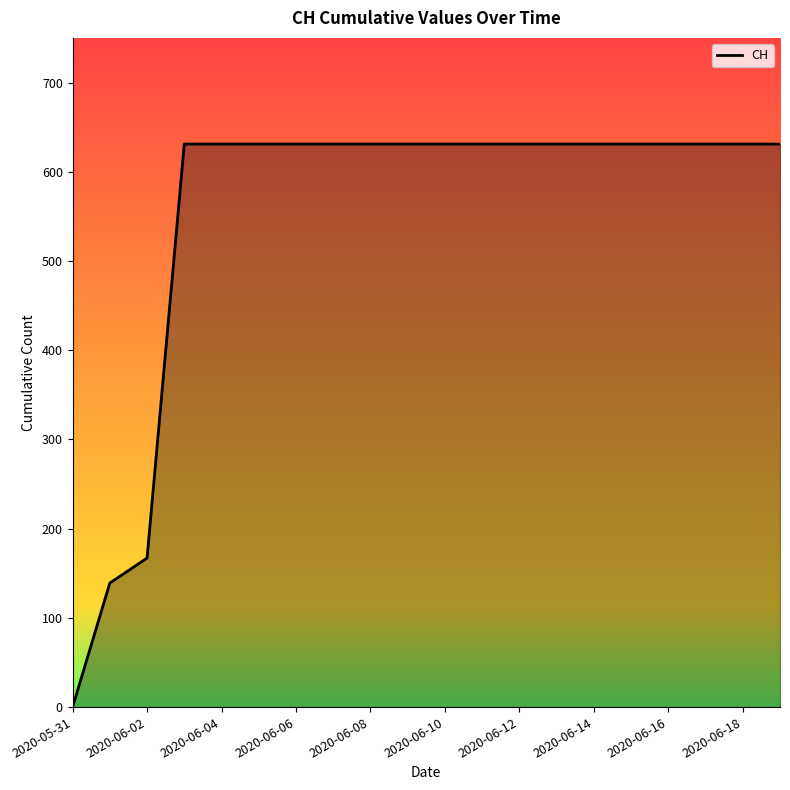

What is the difference between the maximum and minimum values?

631